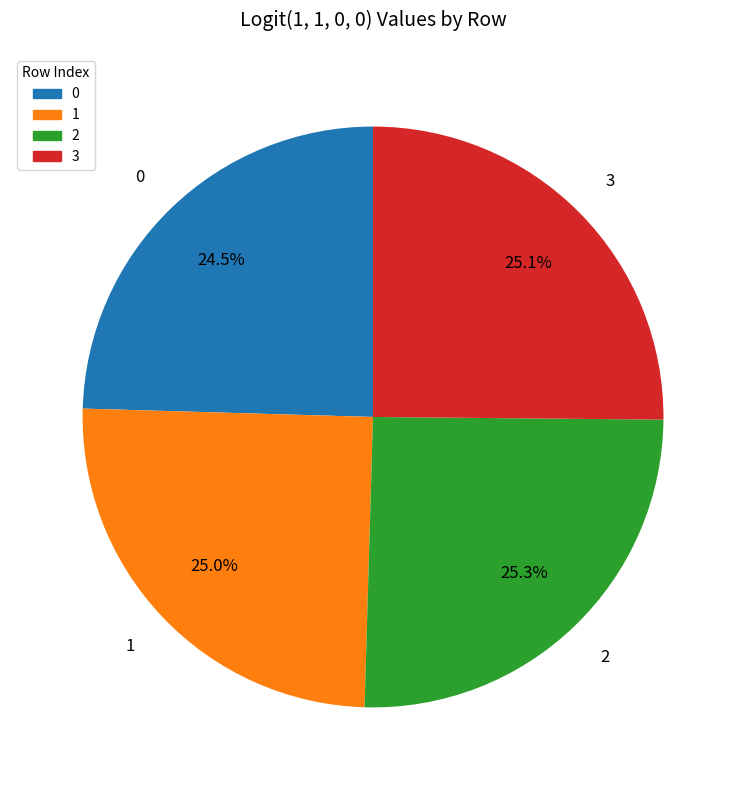

How much of the chart is everything except 2?

74.7%